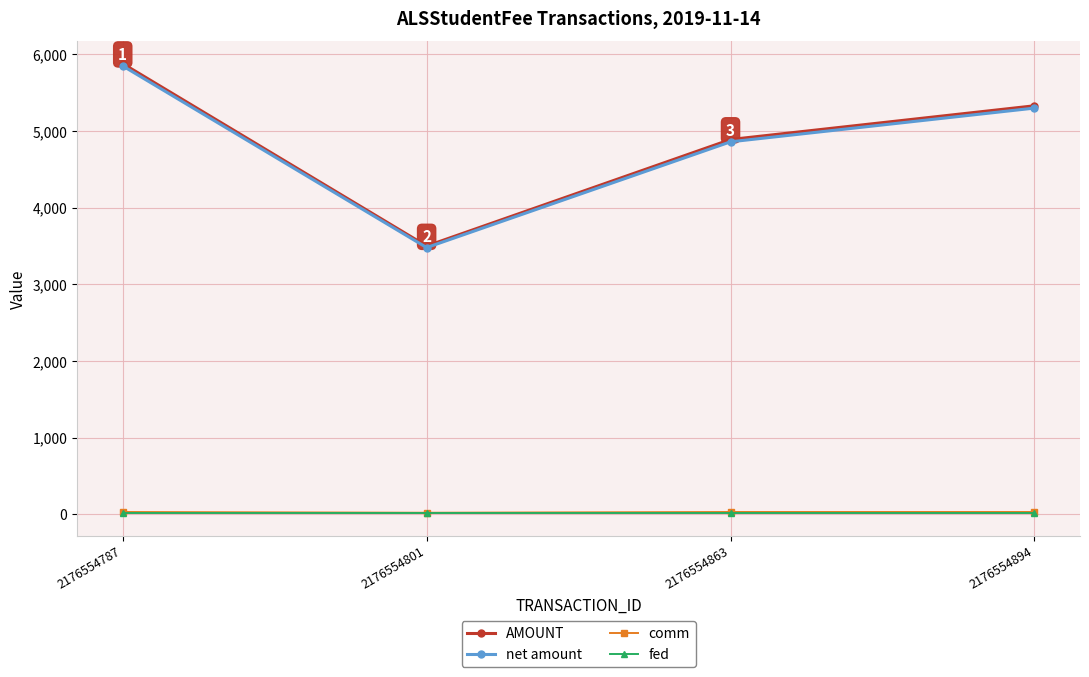

The value of AMOUNT at 2176554787 is 5880. True or false?

True